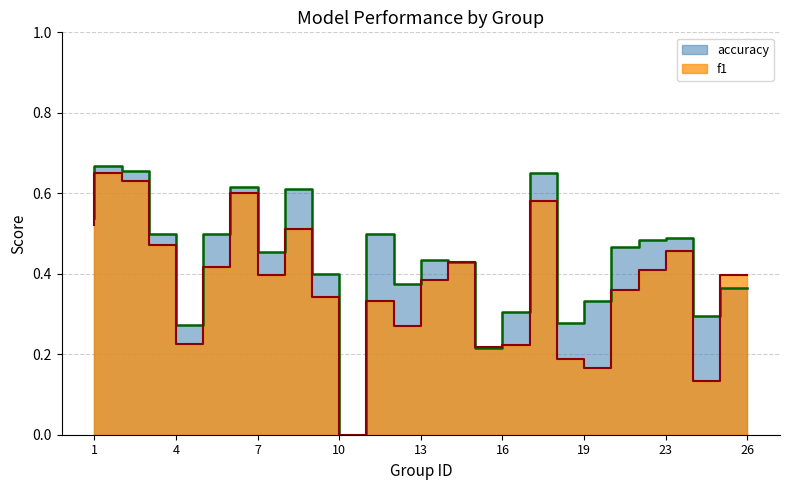

What is the greatest value displayed?

0.7